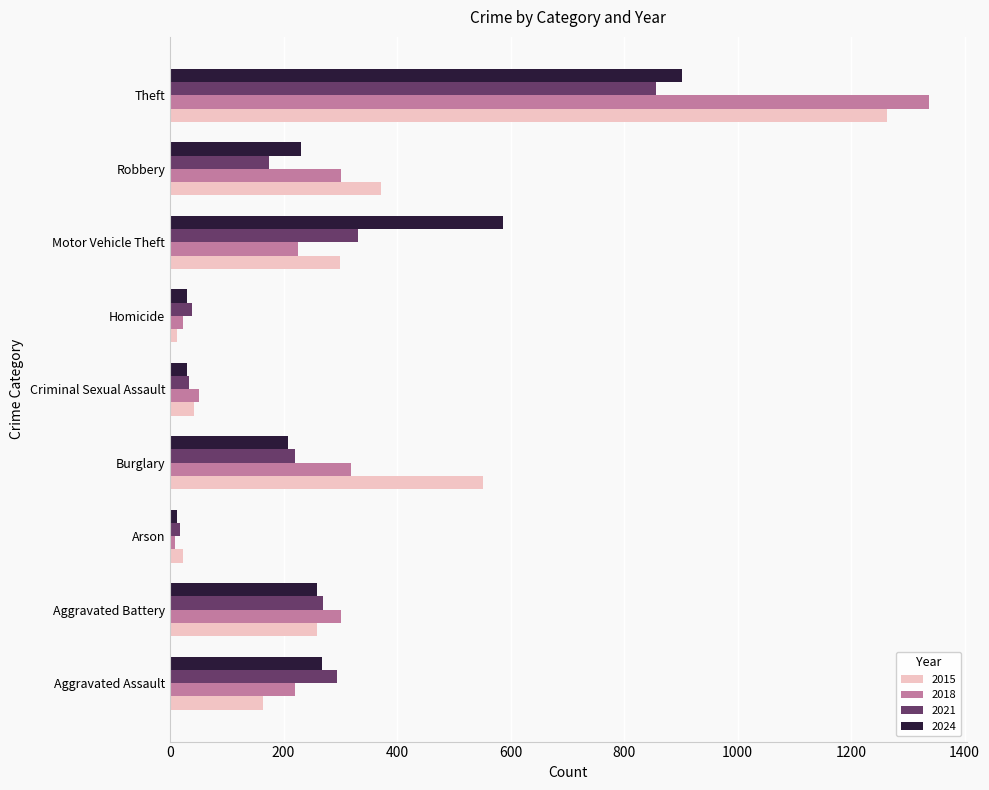

What is the sum of all 2021 values?

2237